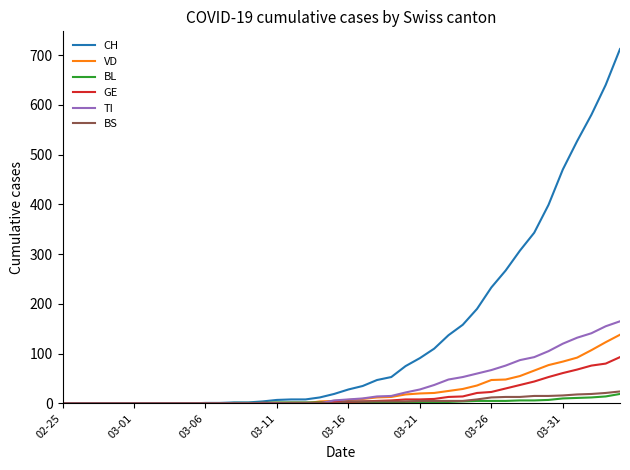

Which series has the widest spread of values?

CH